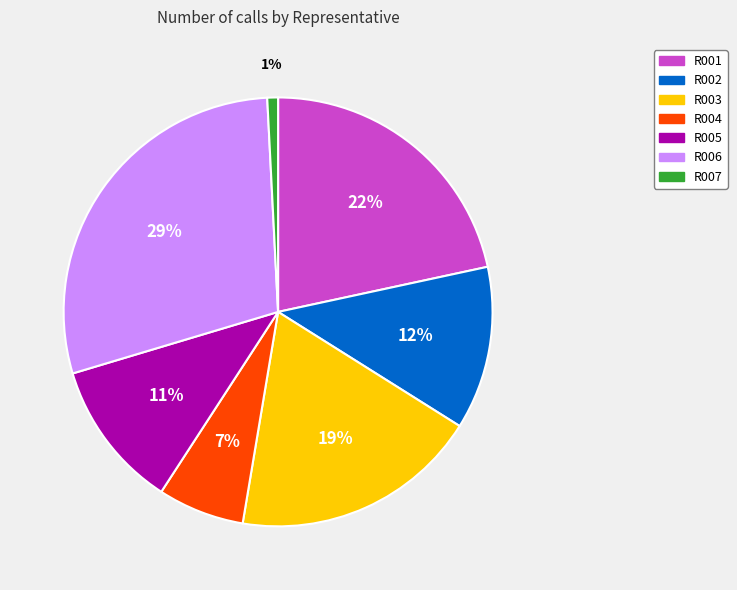

Rank the categories by value from highest to lowest.

R006, R001, R003, R002, R005, R004, R007